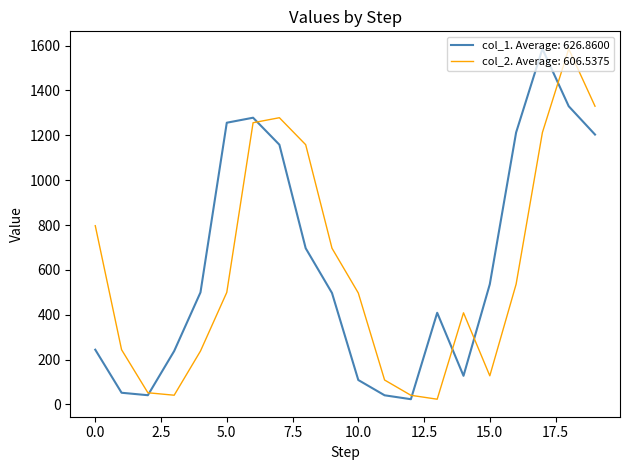

What is the maximum value shown in the chart?

1585.7